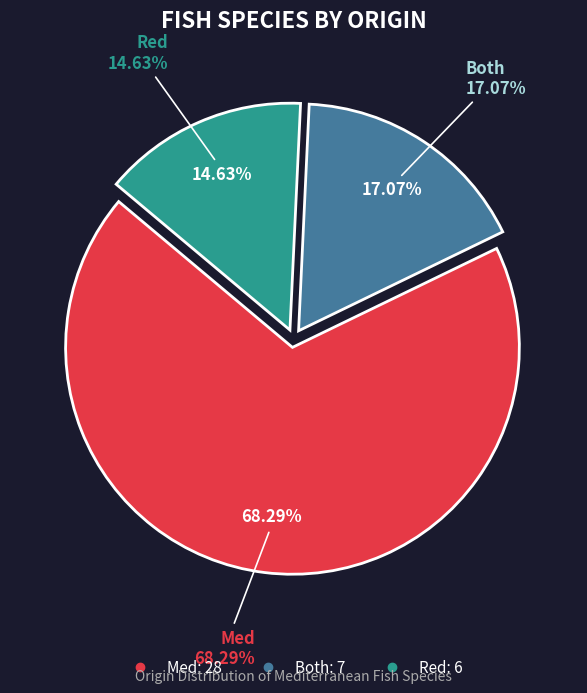

Which slice is the largest?

Med